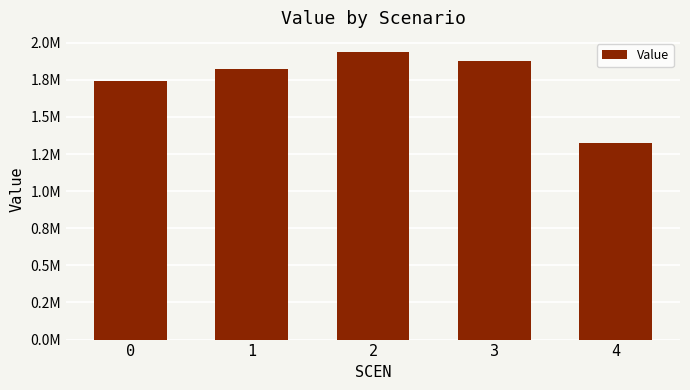

What is the maximum value shown in the chart?

1935489.4